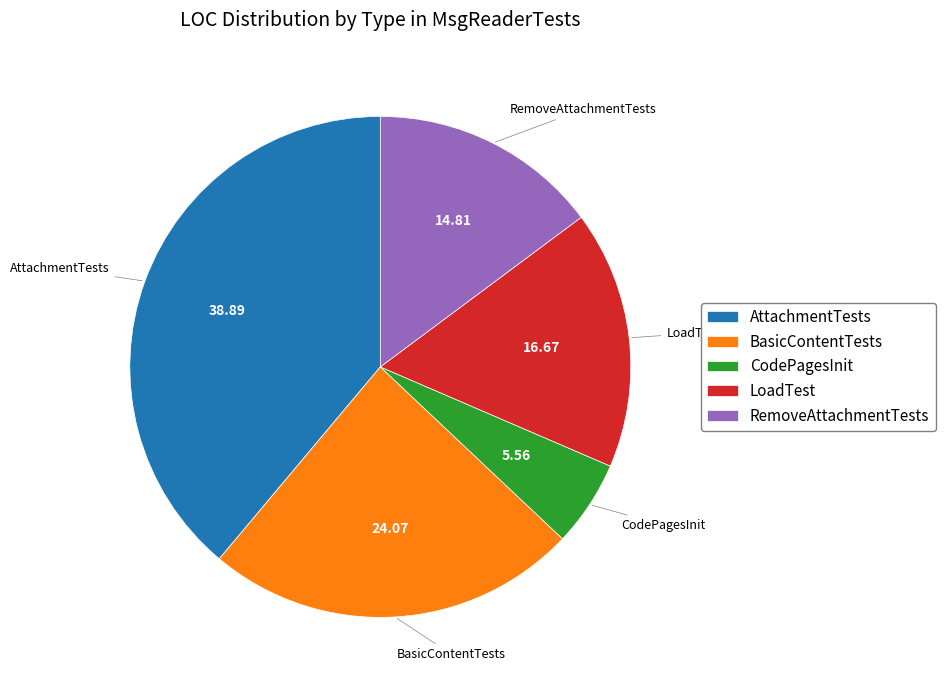

Between LoadTest and CodePagesInit, which is larger?

LoadTest